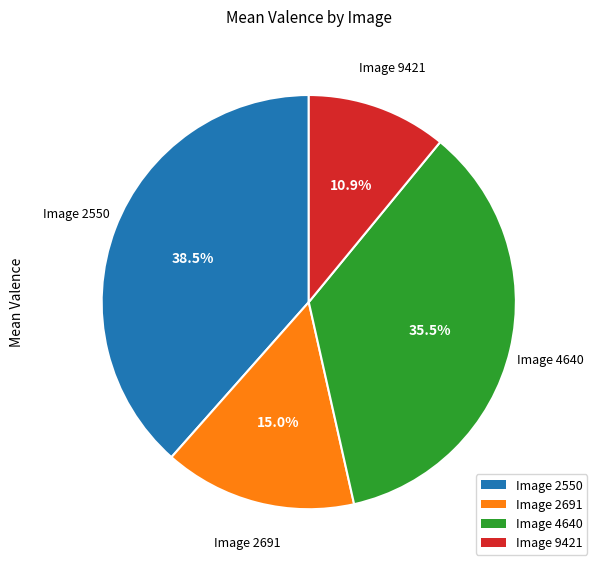

Rank the categories by value from lowest to highest.

Image 9421, Image 2691, Image 4640, Image 2550